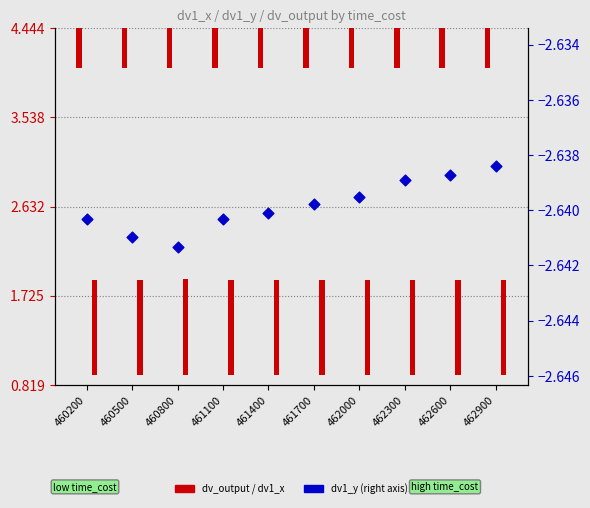

What is the total value across all series at 462600?

2.4